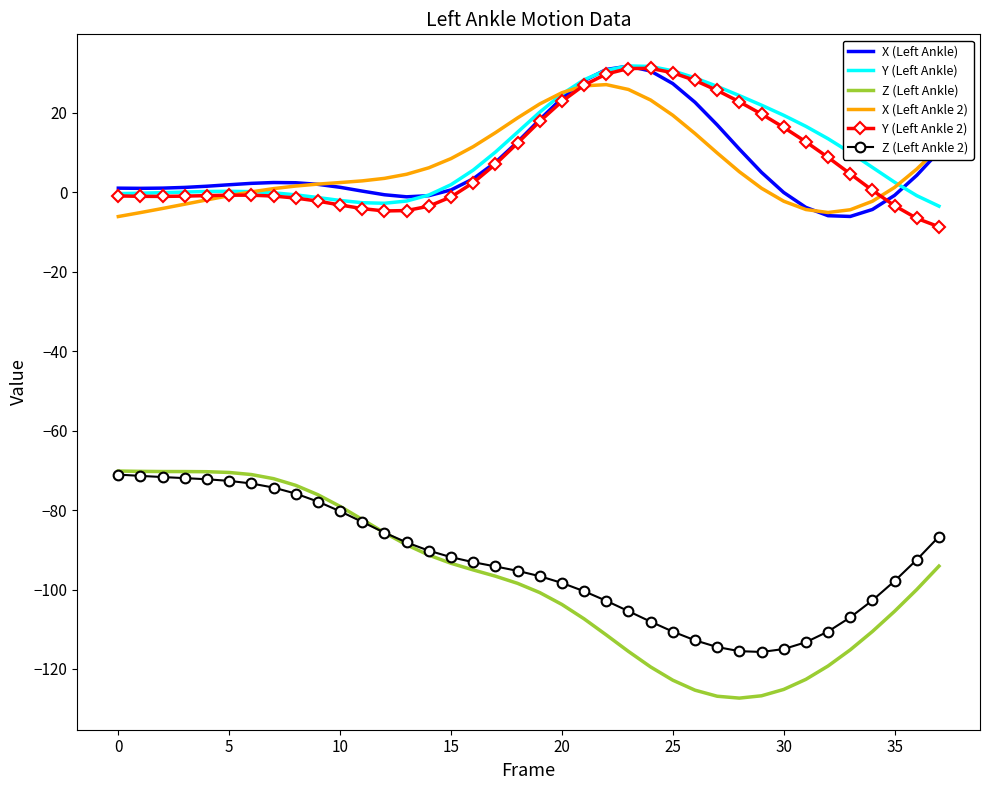

Which series has the widest spread of values?

Z (Left Ankle)